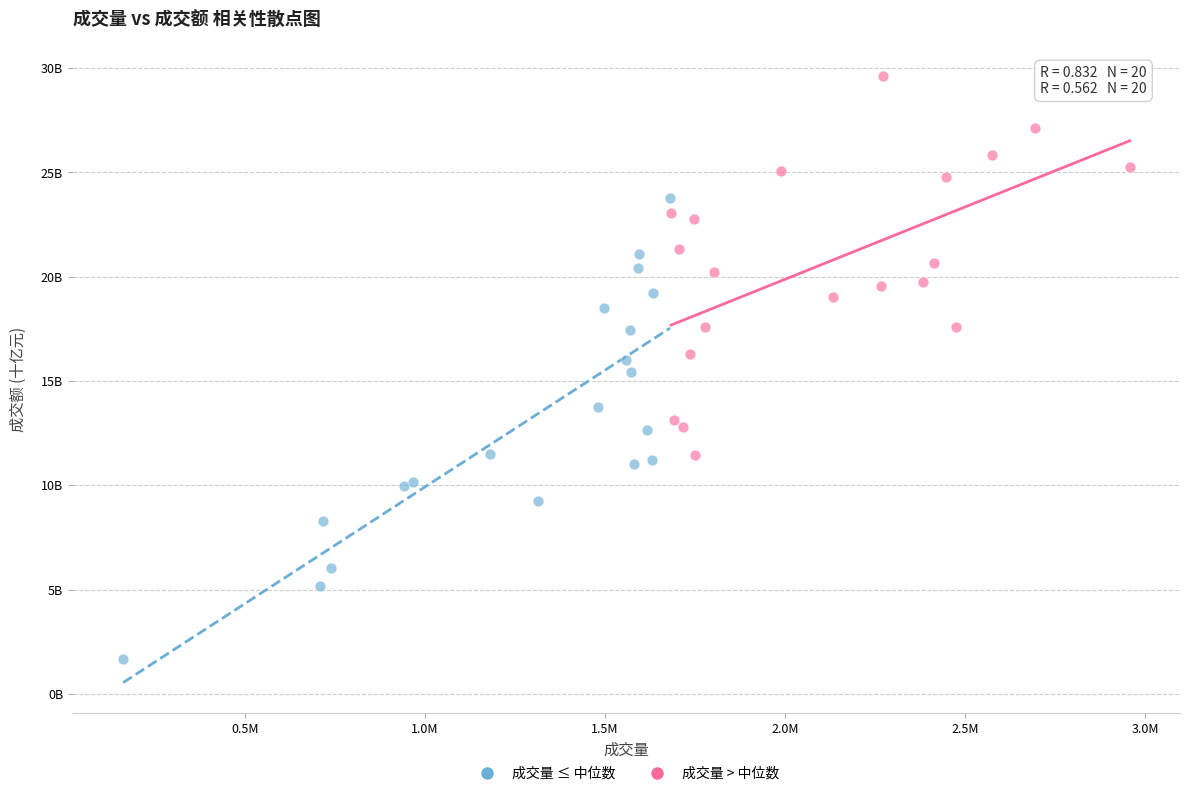

Which series has the largest Y range (max minus min)?

成交量 ≤ 中位数